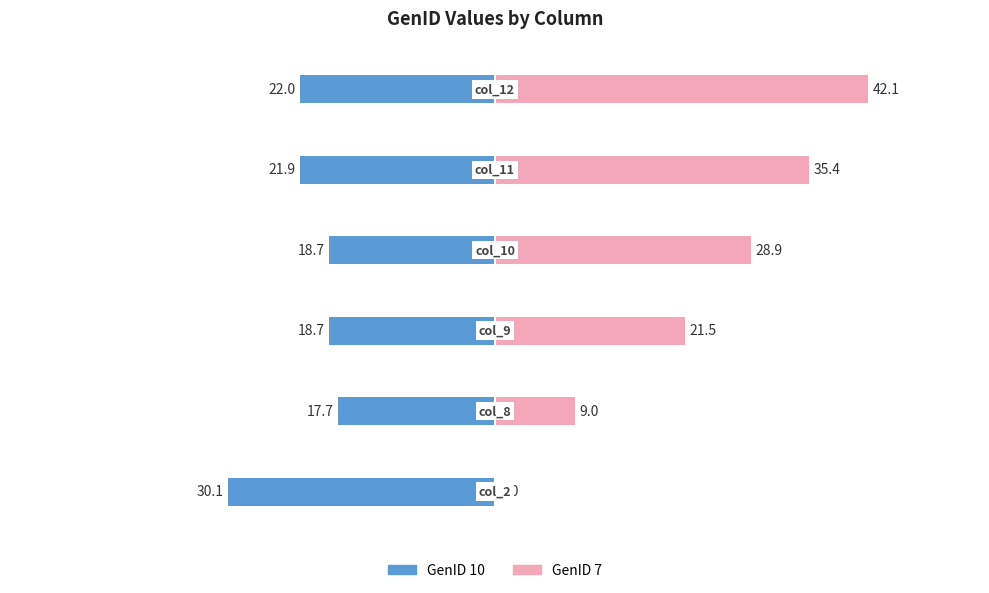

Rank the series by their maximum value, from highest to lowest.

GenID 7, GenID 10